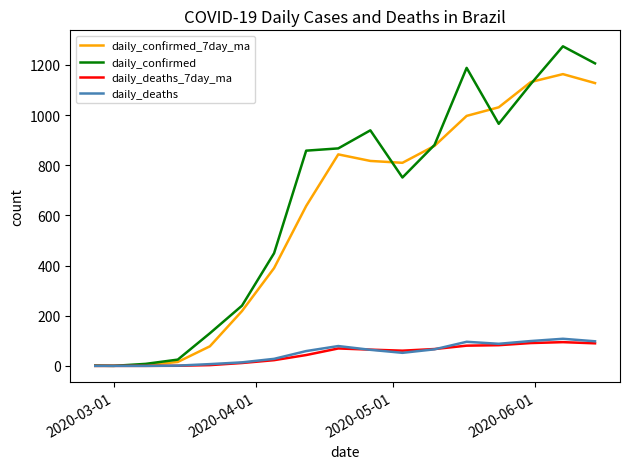

Which series has the widest spread of values?

daily_confirmed